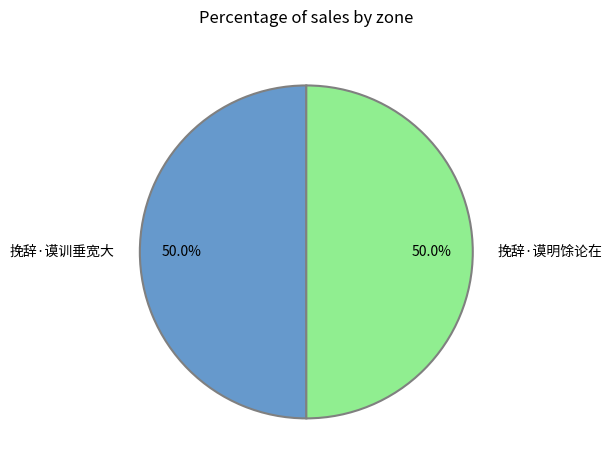

How much of the chart is everything except 挽辞·谟训垂宽大?

50.0%